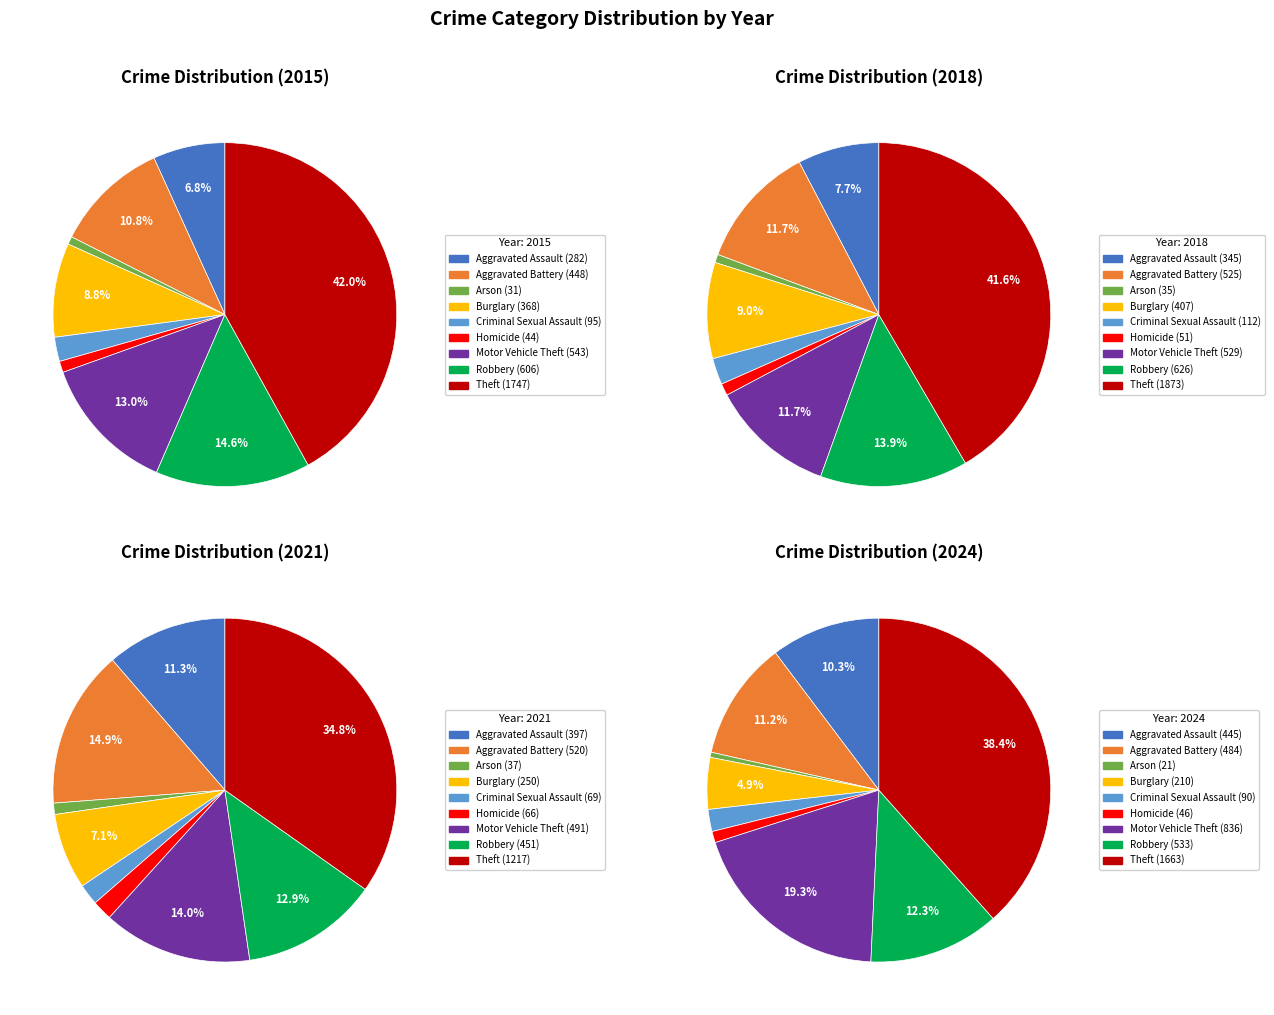

Which has a higher value, Criminal Sexual Assault or Robbery?

Robbery